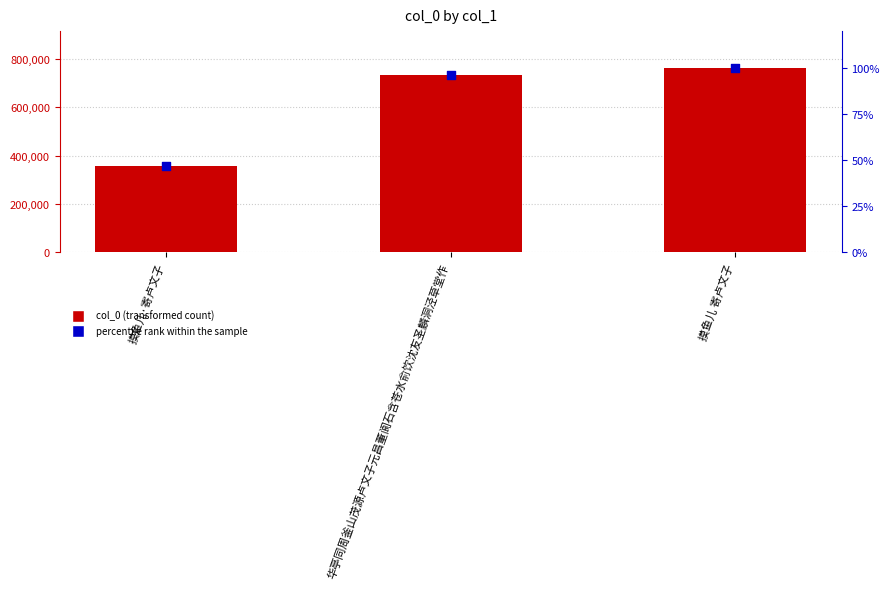

At how many categories does at least one series exceed 602958?

2